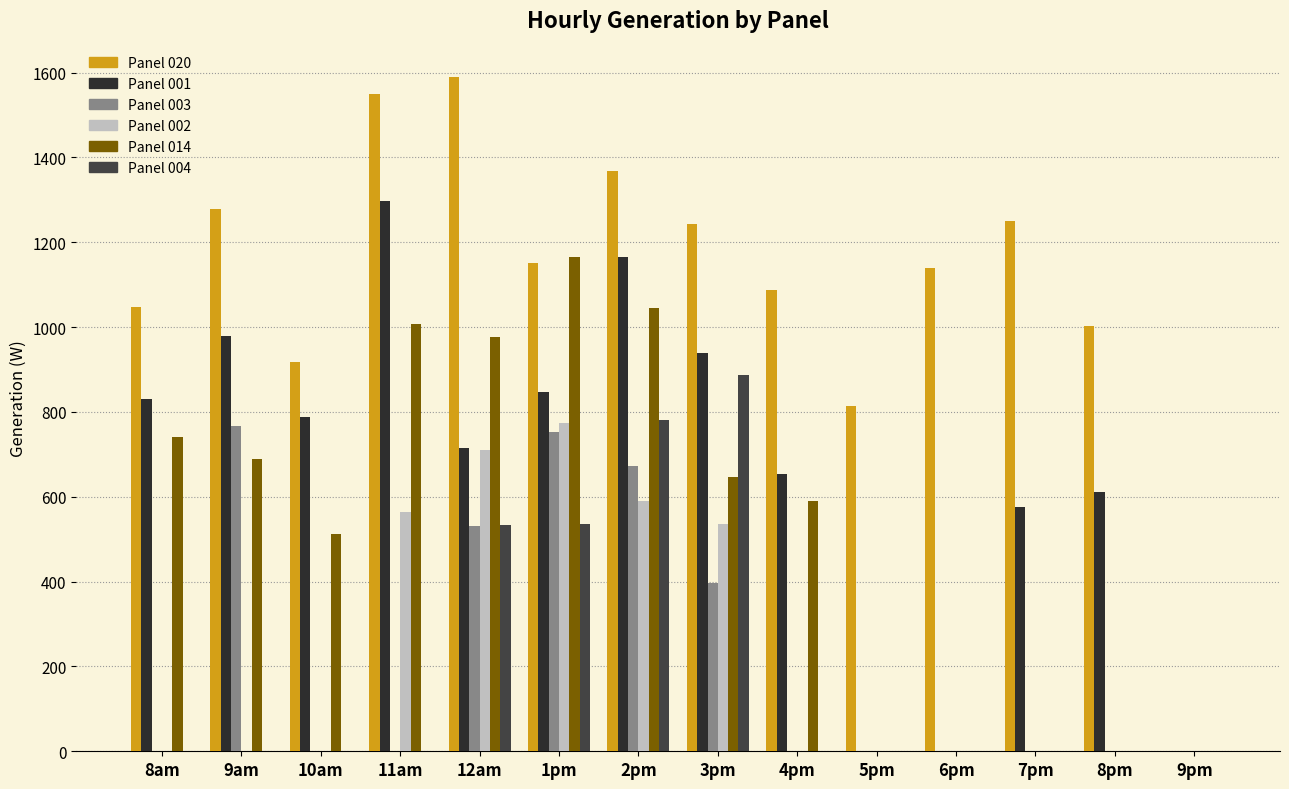

Is it true that 003 equals 753.5 at 1pm?

True